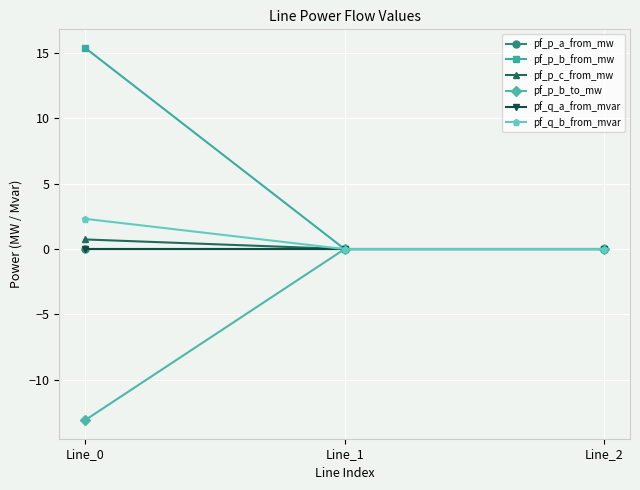

Is it true that pf_p_b_from_mw equals 0.0 at Line_2?

True